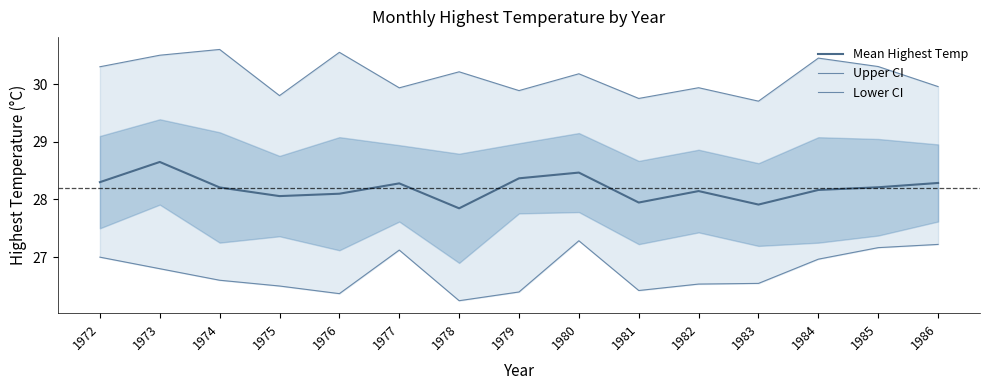

List the series in order of their overall mean, highest first.

Upper CI, Mean Highest Temp, Lower CI